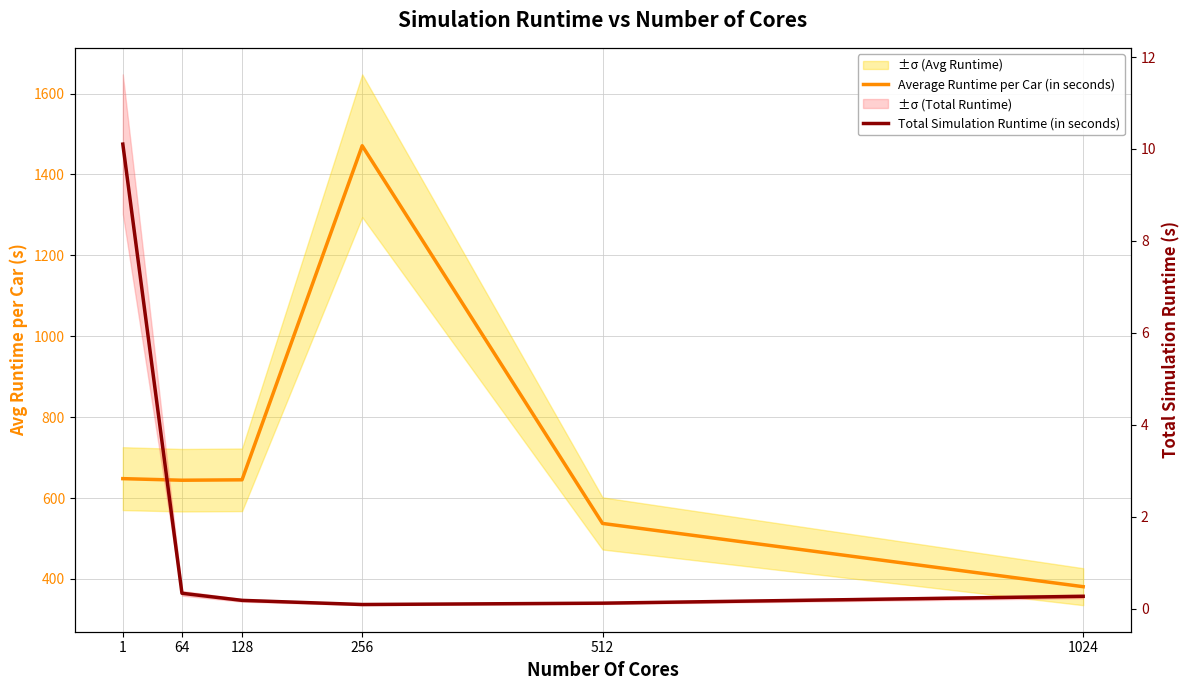

The Average Runtime per Car (in seconds) series shows 262.9 at 1024. True or false?

False